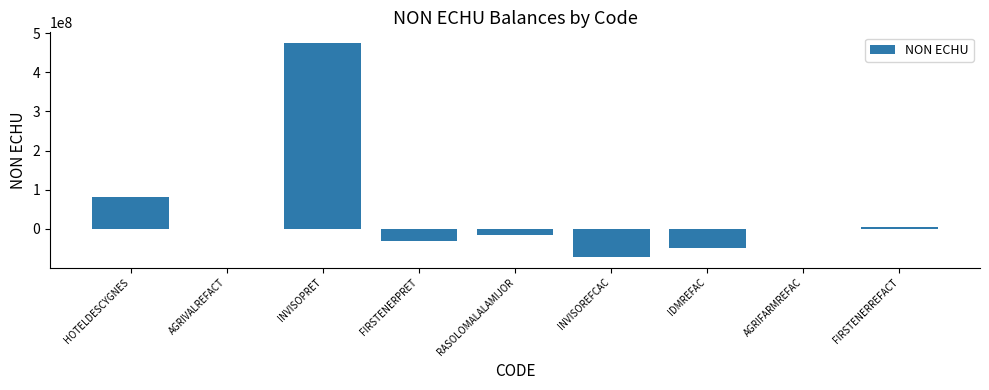

Where is the data nearest to the value 201603571?

HOTELDESCYGNES